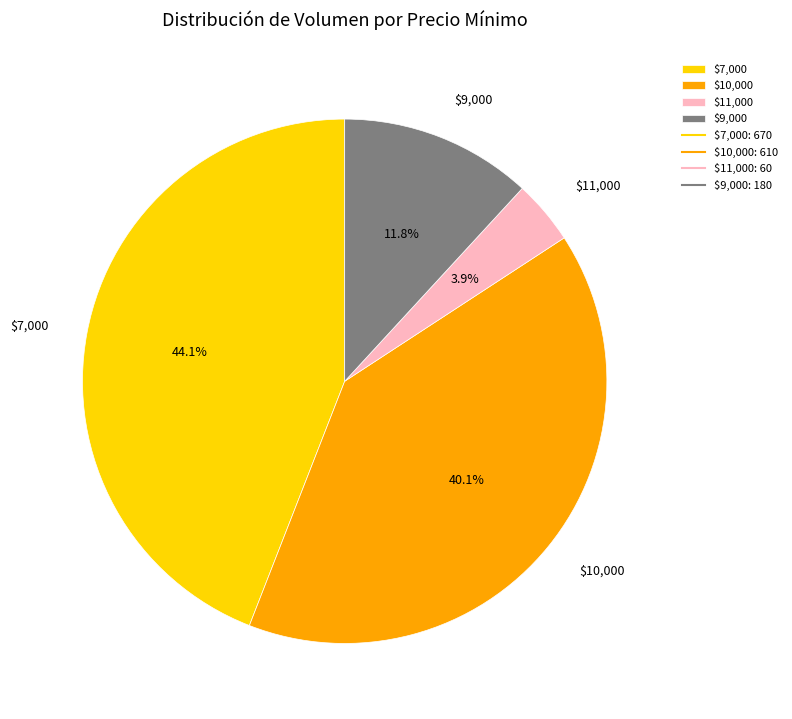

Is there a majority slice in this chart?

No